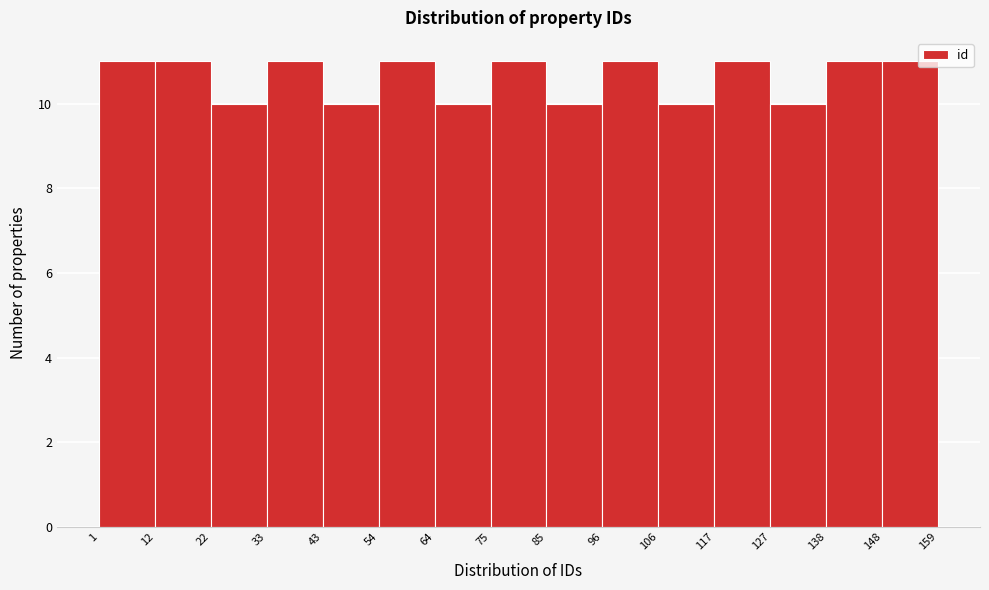

Reading left to right, list every bar in this chart as the range it spans on the x-axis followed by its height. The values are not printed on the chart, so give them approximately, as read against the axis.

1 to 12: 11
12 to 22: 11
22 to 33: 10
33 to 43: 11
43 to 54: 10
54 to 64: 11
64 to 75: 10
75 to 85: 11
85 to 96: 10
96 to 106: 11
106 to 117: 10
117 to 127: 11
127 to 138: 10
138 to 148: 11
148 to 159: 11